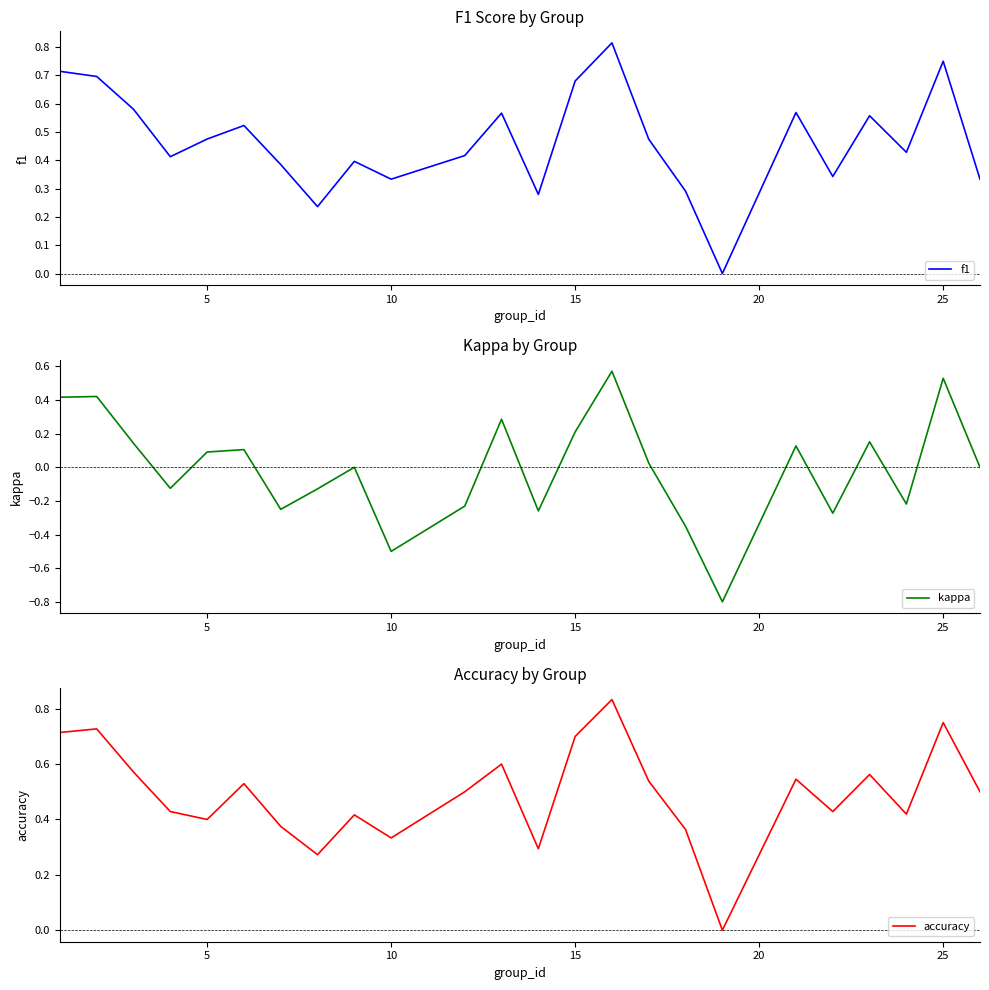

Rank the series by their maximum value, from highest to lowest.

accuracy, f1, kappa